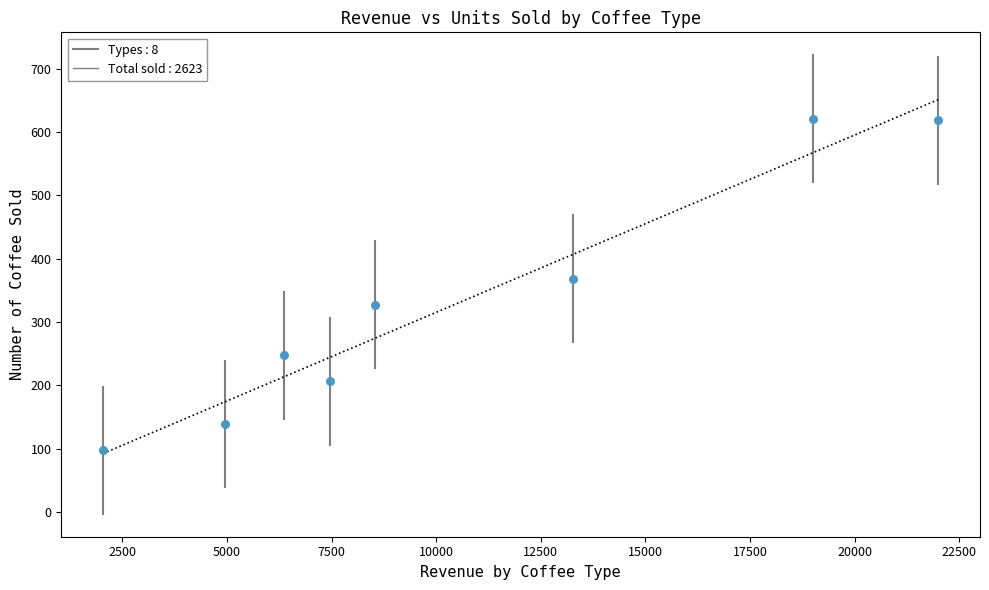

What is the range of Y values (max minus min)?

524